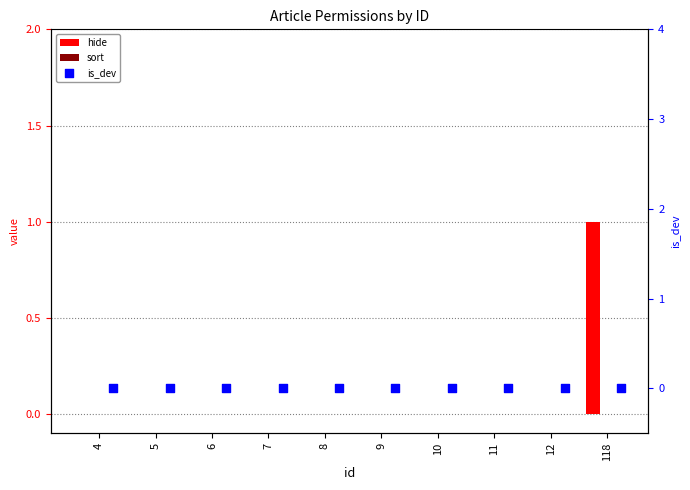

Which series contains the highest Y value?

hide